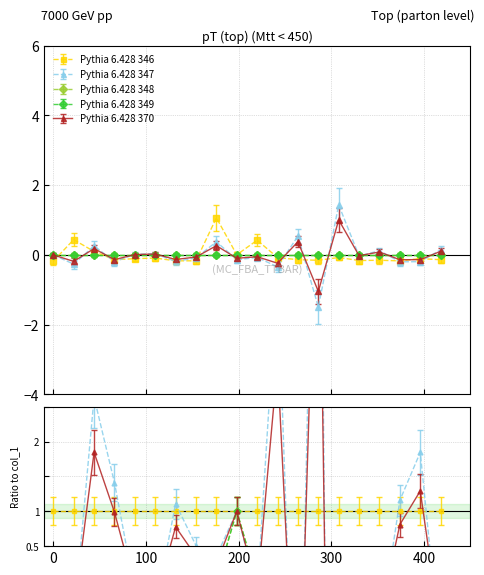

How many values in col_1 are below zero?

15